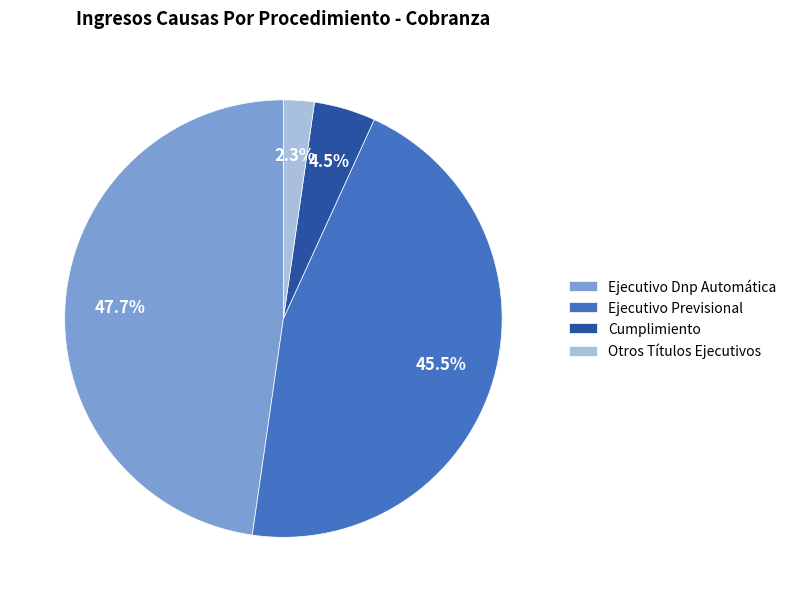

How many segments does this pie chart have?

4